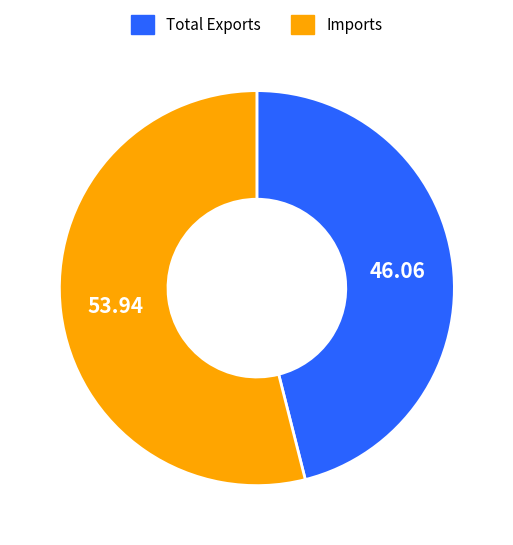

Which slice is the largest?

Imports